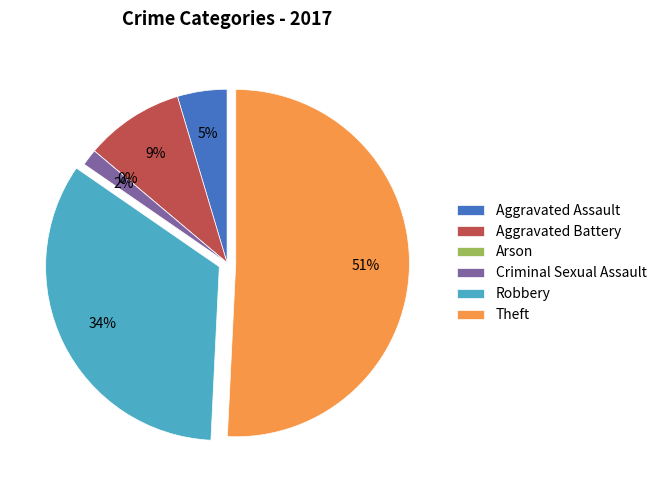

Which category has the smallest portion of the pie?

Arson